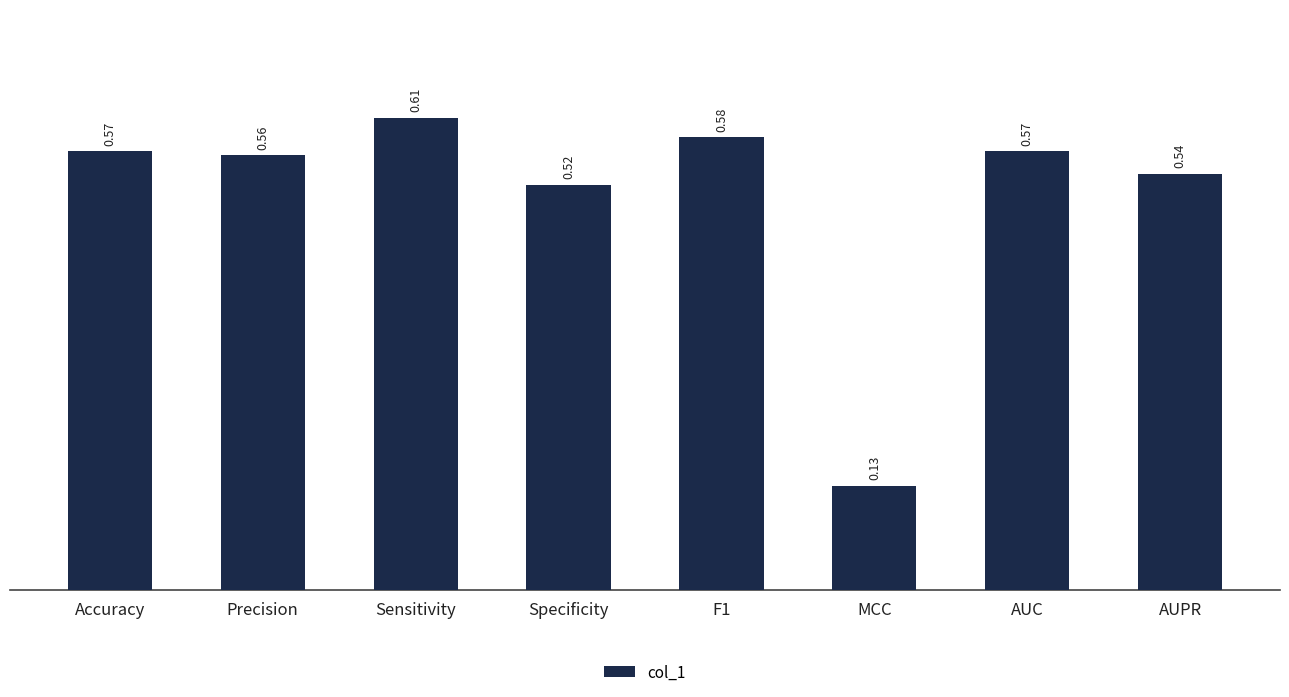

Count the values in the range 0 to 1.

8